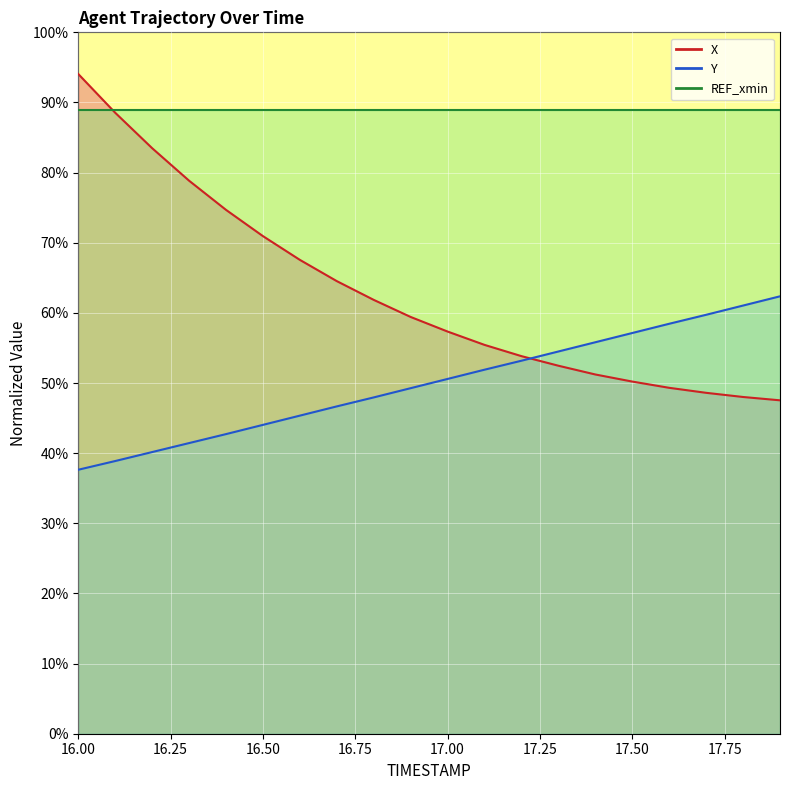

Reading right to left, list all the values displayed in this chart.

X: 47.5	48.0	48.6	49.3	50.2	51.2	52.5	53.8	55.4	57.3	59.4	61.9	64.5	67.6	70.9	74.7	78.8	83.5	88.5	94.1
Y: 62.4	61.0	59.7	58.4	57.1	55.8	54.5	53.2	51.9	50.6	49.3	47.9	46.7	45.4	44.0	42.7	41.4	40.2	38.9	37.6